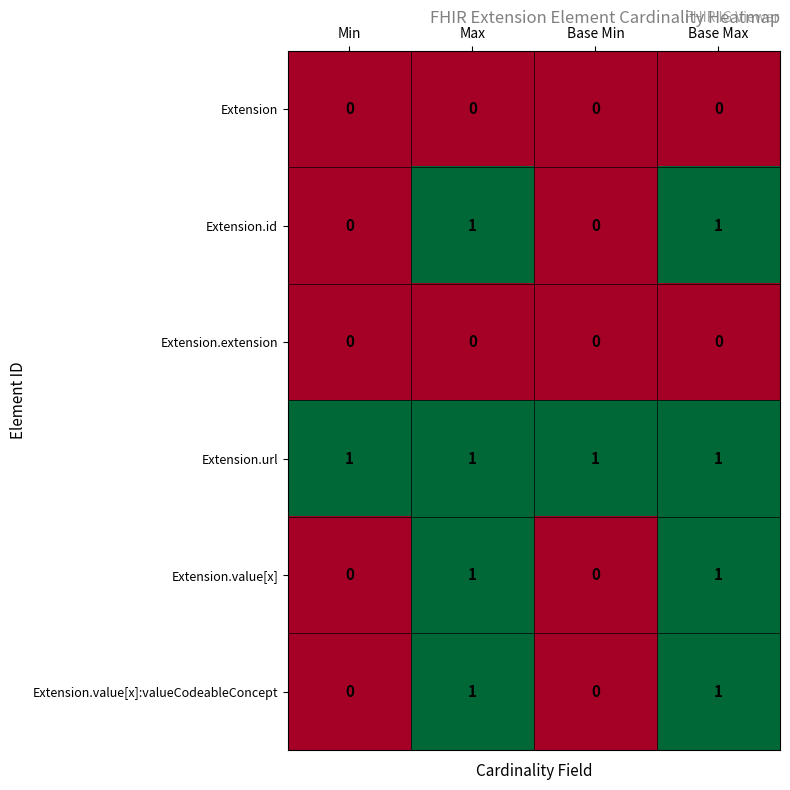

At how many categories does at least one series exceed 0?

4